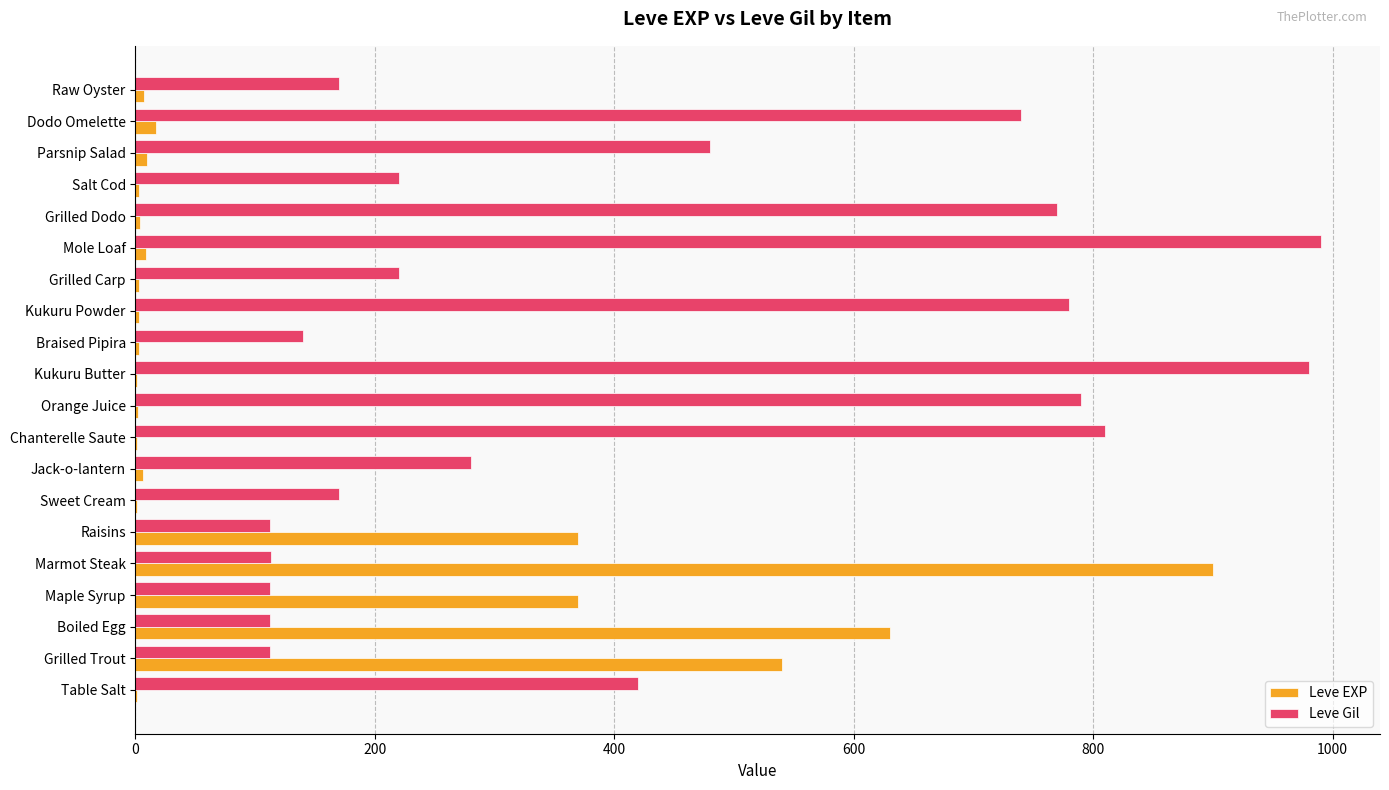

At which label does Leve EXP reach its peak?

Marmot Steak